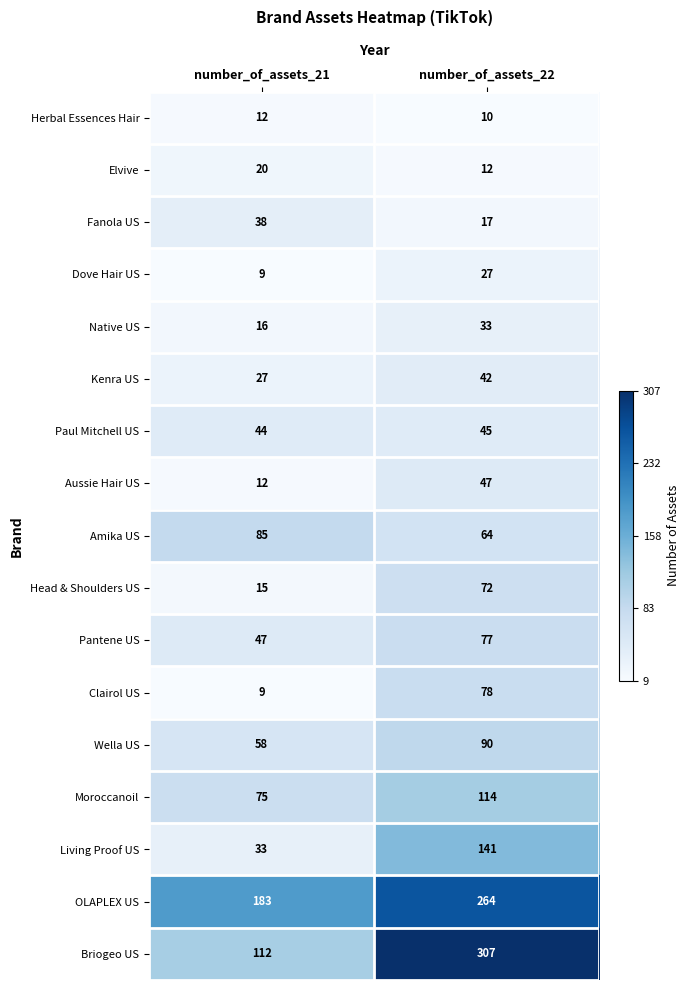

True or false: Native US has a value of 16 at number_of_assets_21.

True